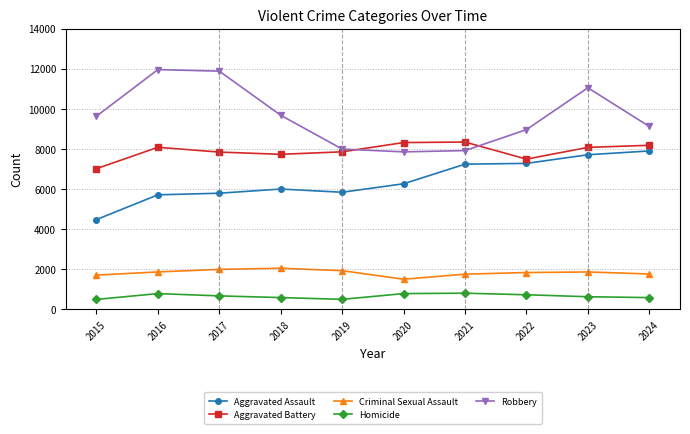

True or false: Homicide and Criminal Sexual Assault intersect in this chart.

False